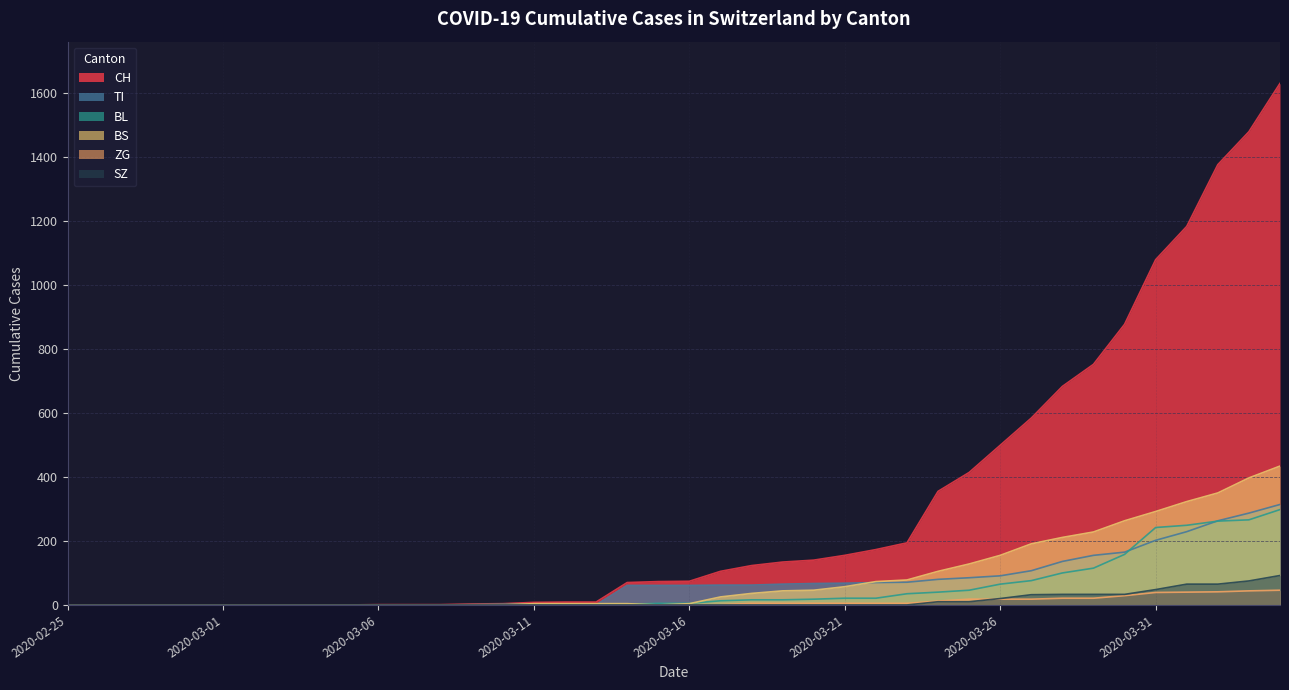

True or false: ZG and BS intersect in this chart.

False